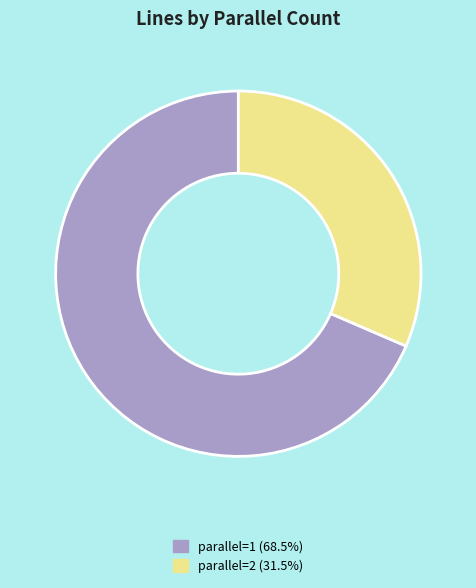

Does any single category account for the majority?

Yes